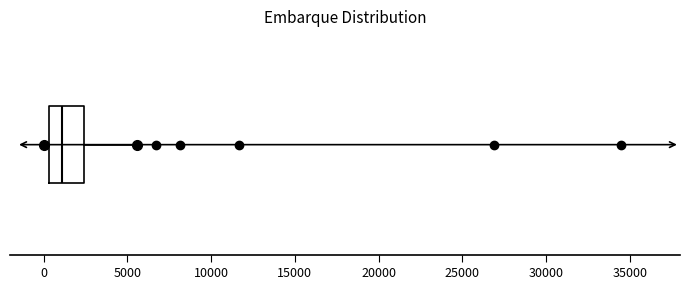

Transcribe this box plot: give where the median line is, the range the box spans, and where the two whiskers end, as read against the x-axis. The values are not printed on the chart, so give them approximately, as read against the axis.

median 1000, box 500 to 2500, whiskers 0 to 5500